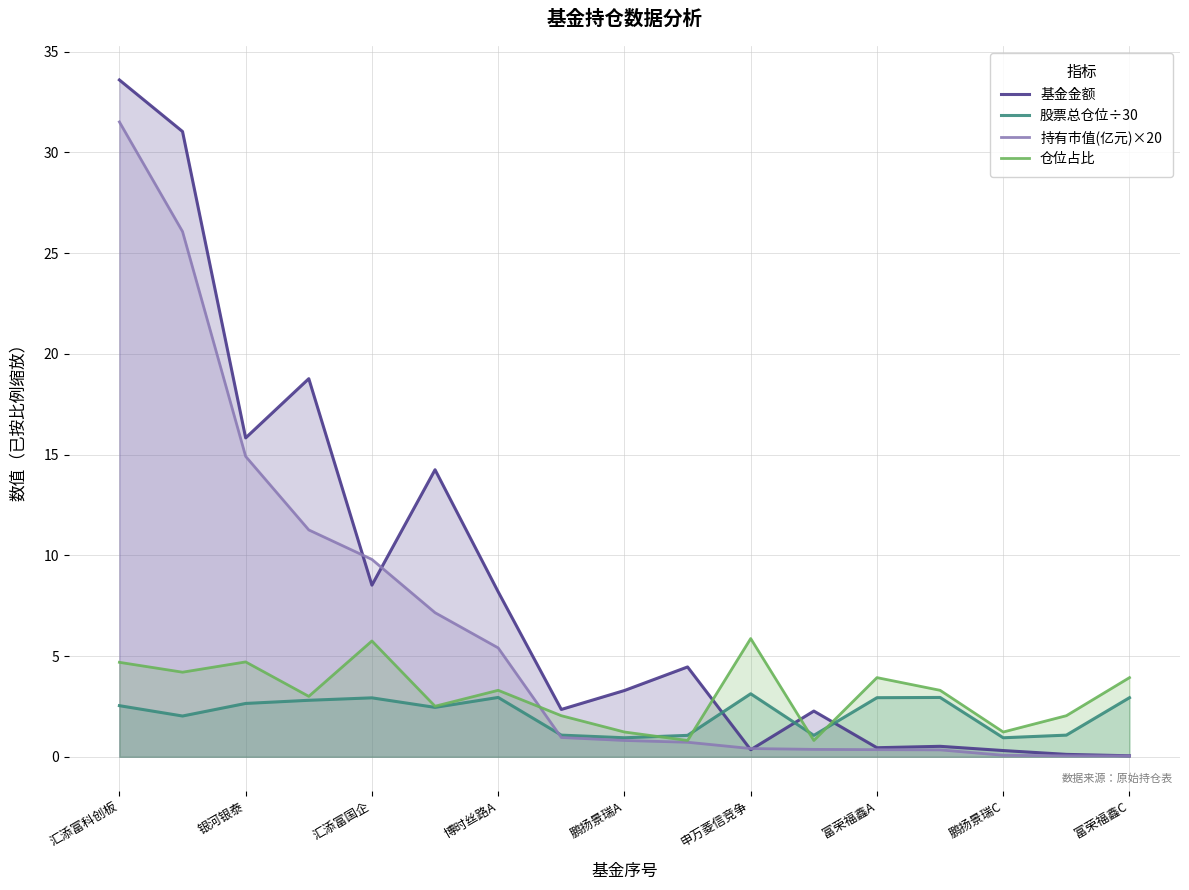

What is the maximum value shown in the chart?

33.6